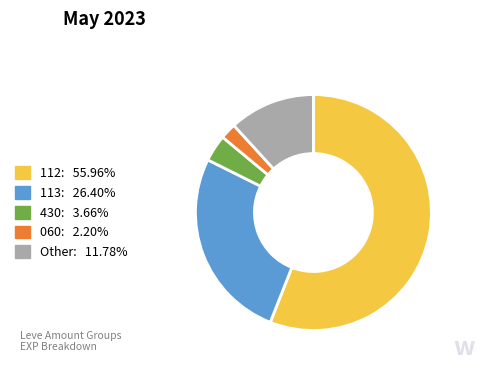

Is there any slice that represents more than half of the pie?

Yes